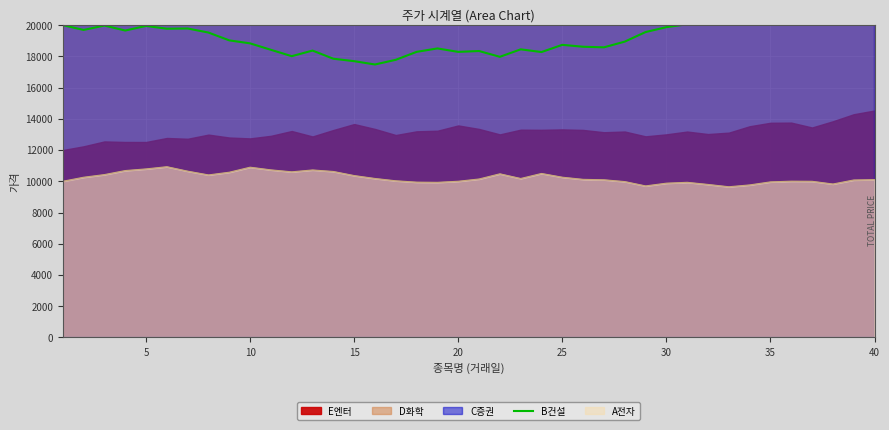

What is the maximum value for A전자?

10933